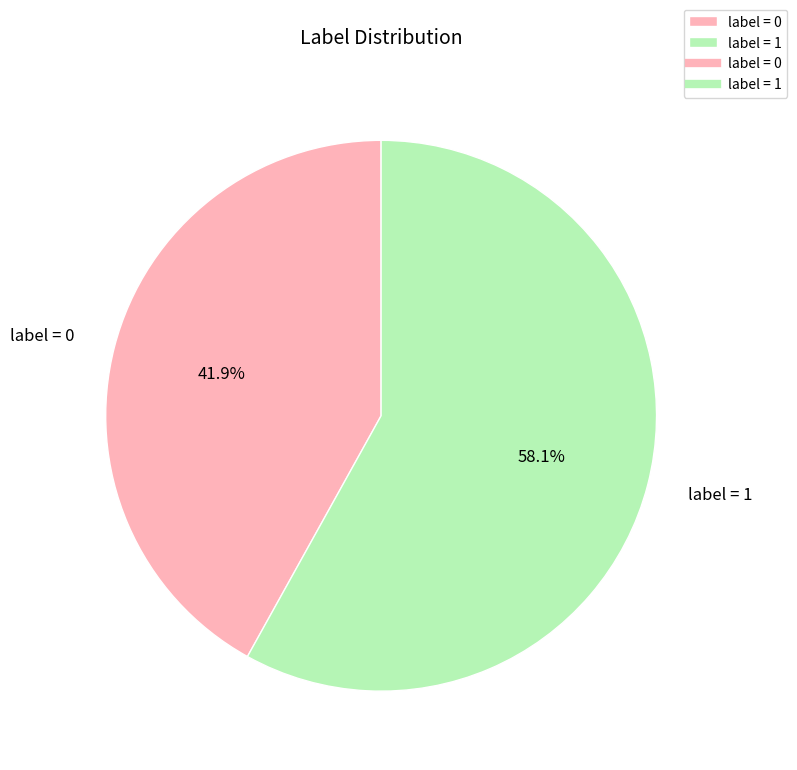

Is it true that label = 1 is 58% of the pie?

True